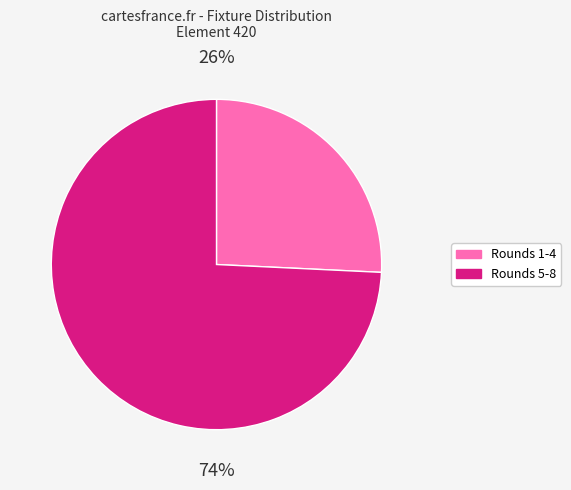

To the nearest percent, what percentage of the pie is Rounds 5-8?

74%